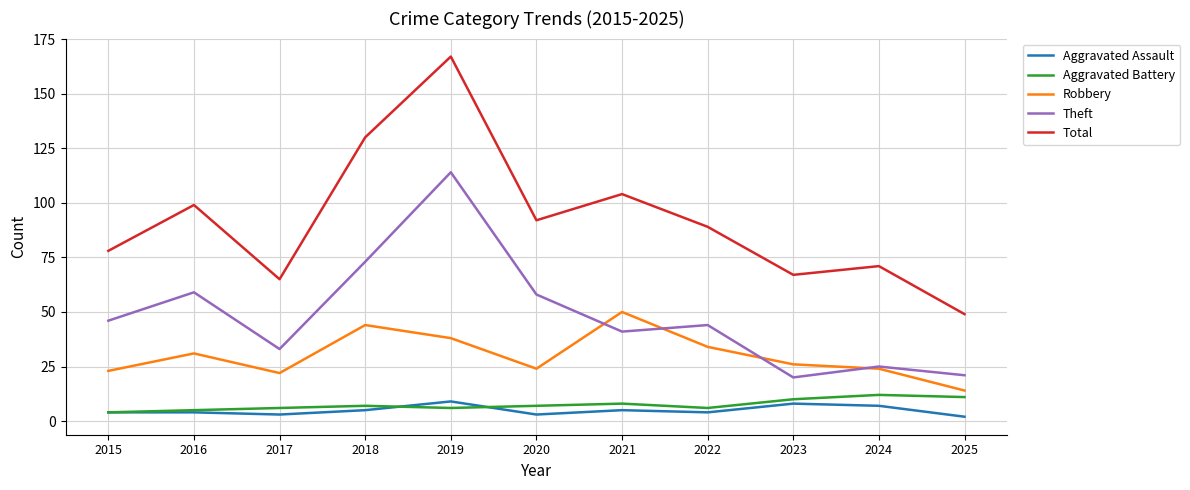

True or false: Robbery and Total cross at least once.

False